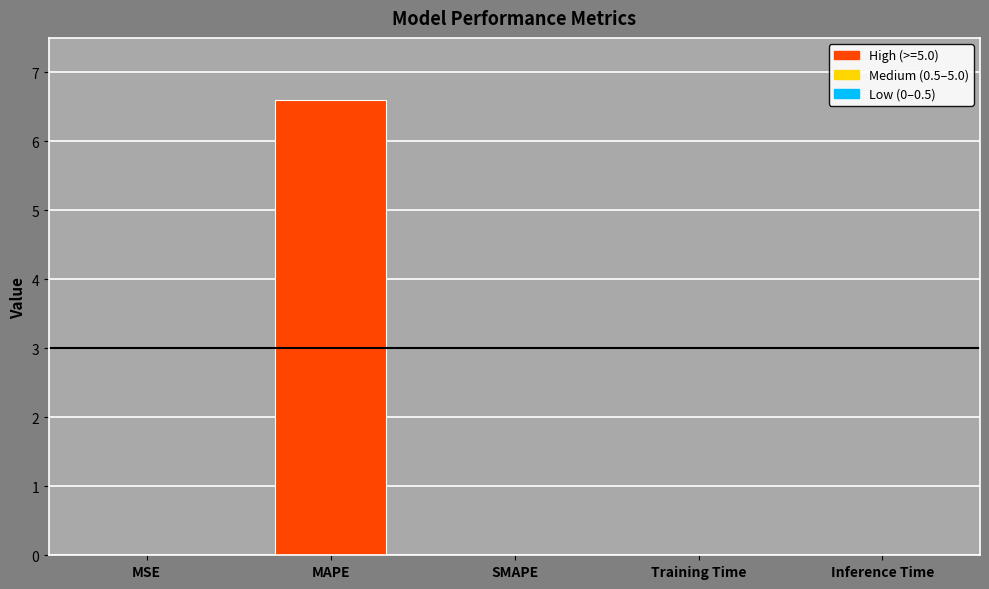

What is the greatest value displayed?

6.6